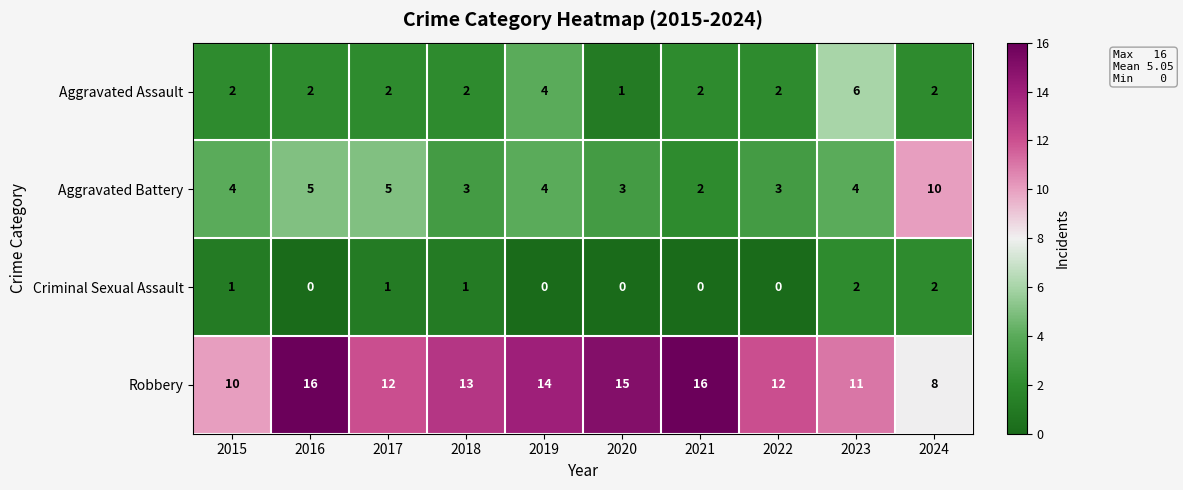

Rank the series by their average value, from highest to lowest.

Robbery, Aggravated Battery, Aggravated Assault, Criminal Sexual Assault